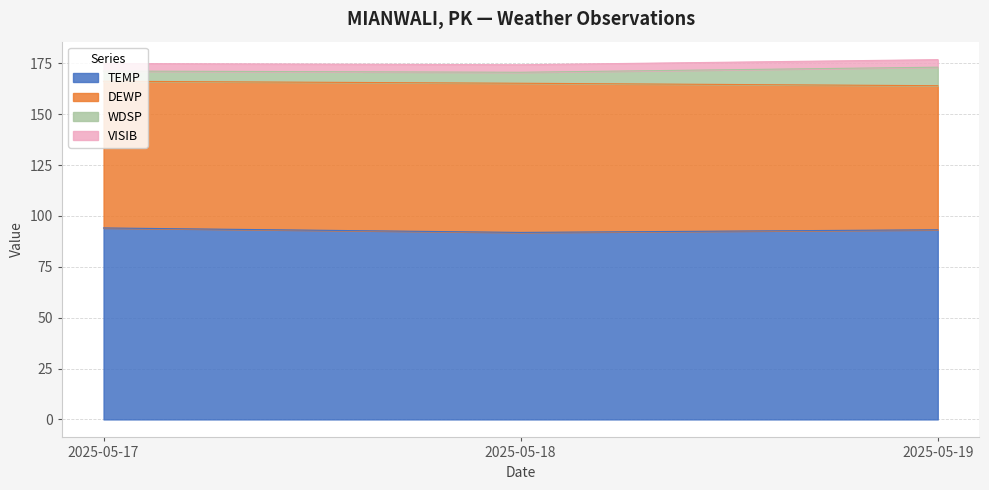

How many lines are shown in the chart?

4